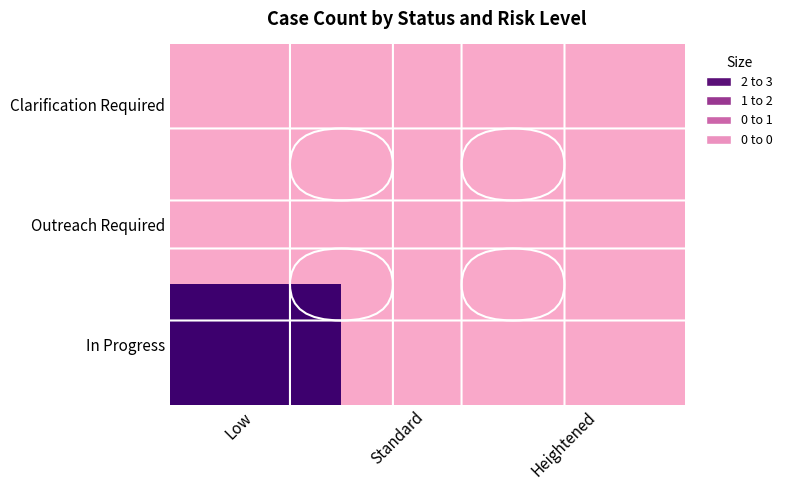

Rank the series at Standard from lowest to highest value.

Clarification Required, Outreach Required, In Progress